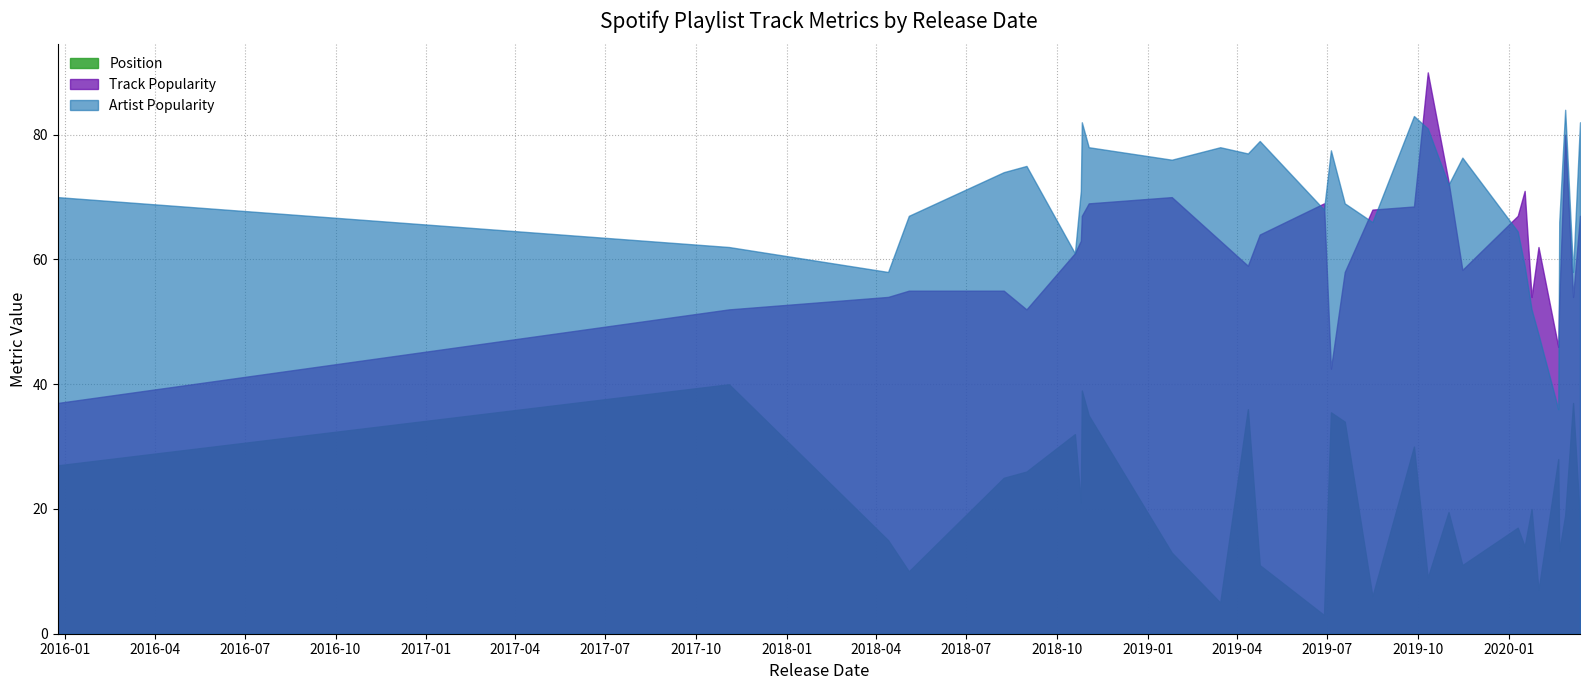

How many categories are shown in the chart?

31